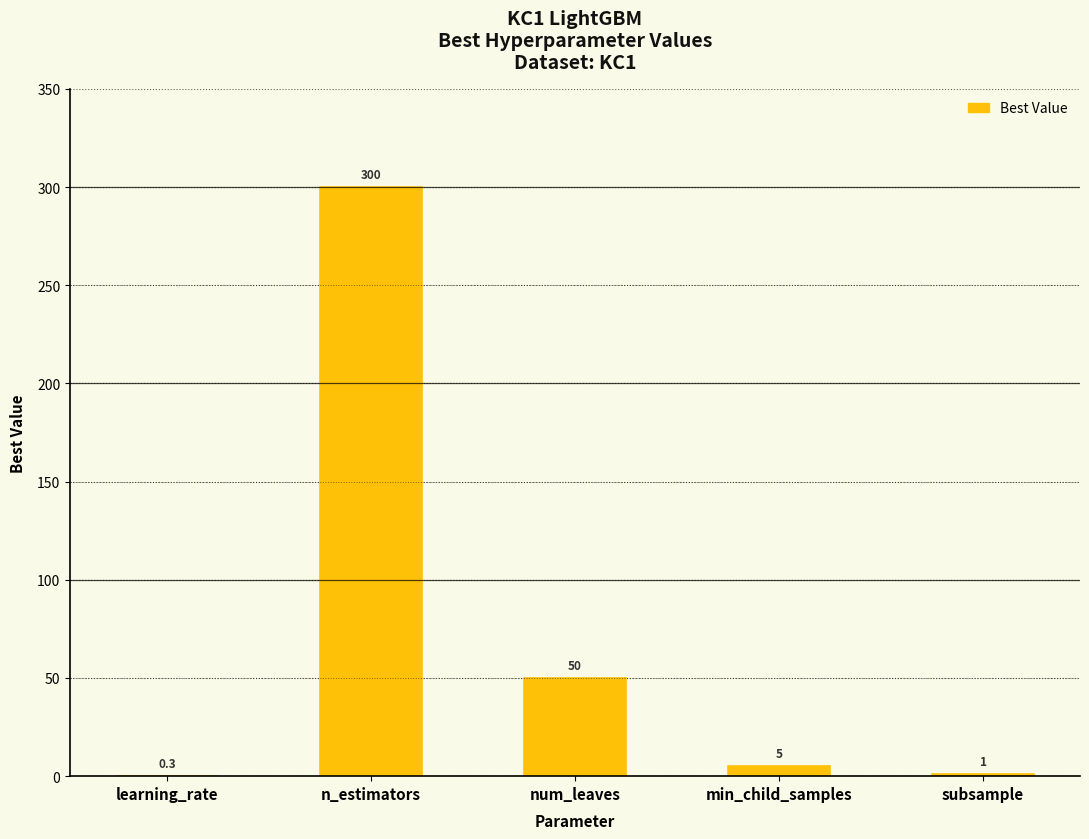

What is the change in value from n_estimators to min_child_samples?

-295.0